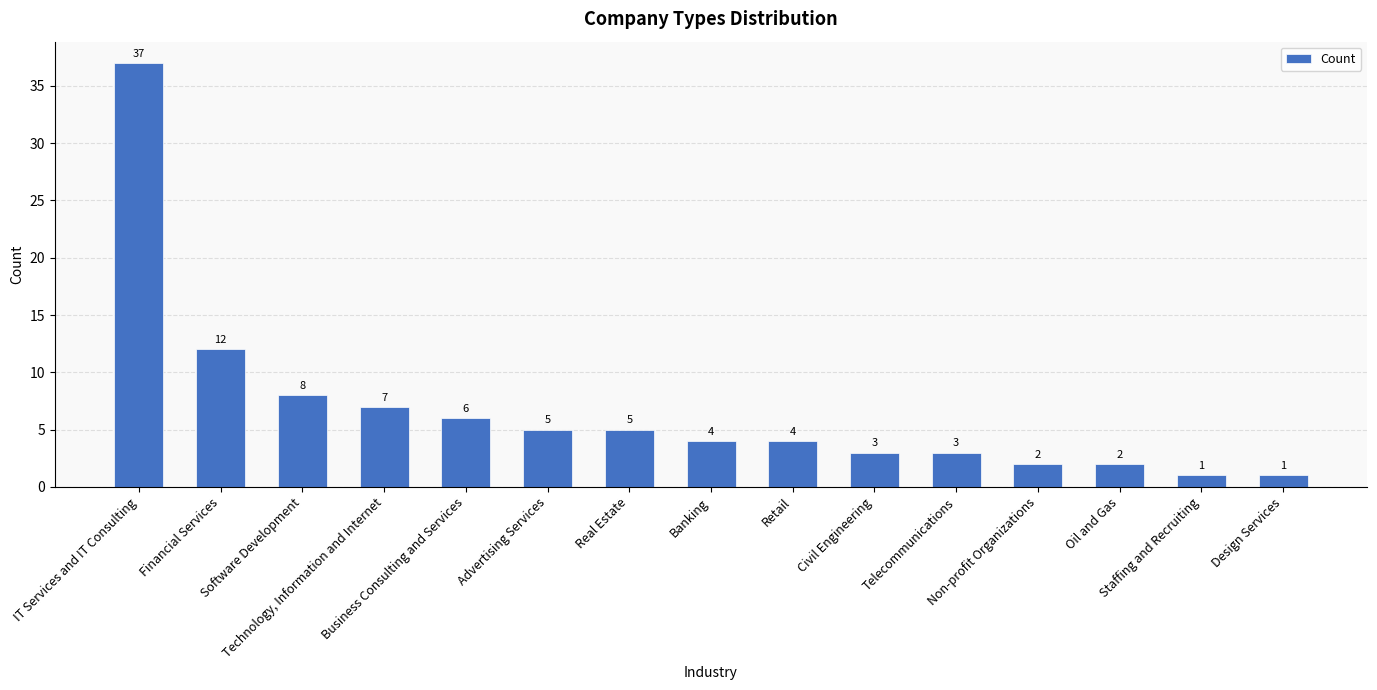

Count the number of data series in this chart.

1